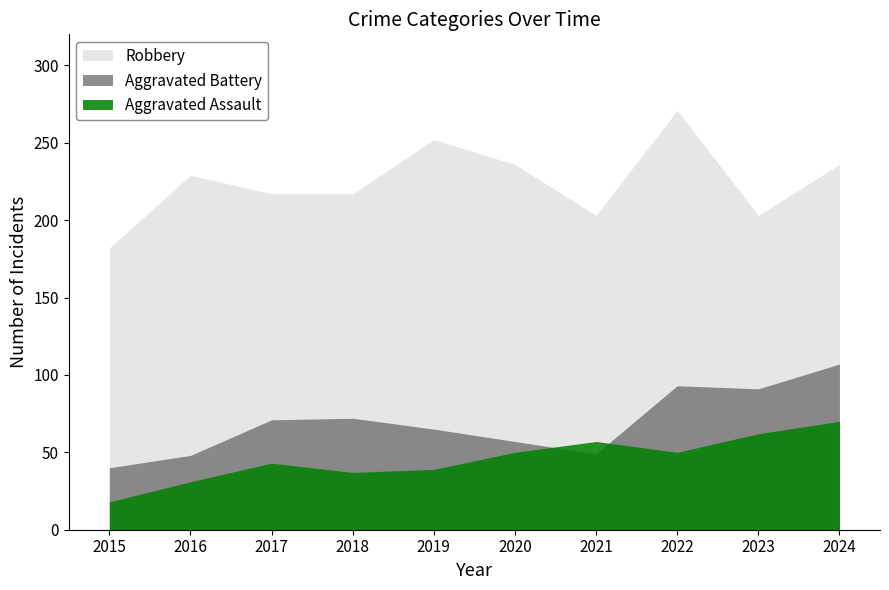

What value does the Aggravated Battery series have at 2023, to the nearest 5?

90